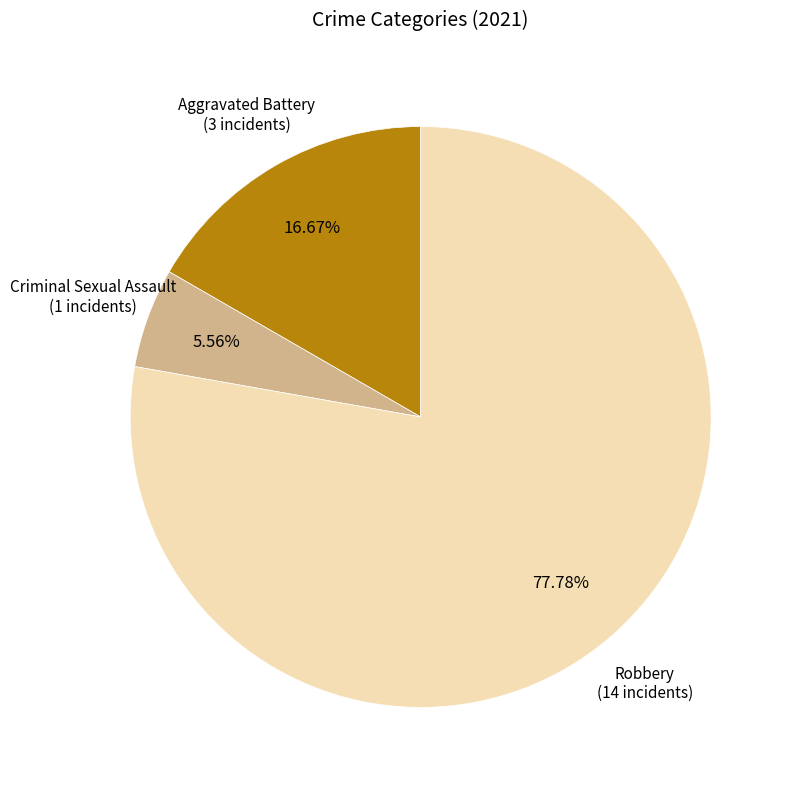

Does any single category account for the majority?

Yes